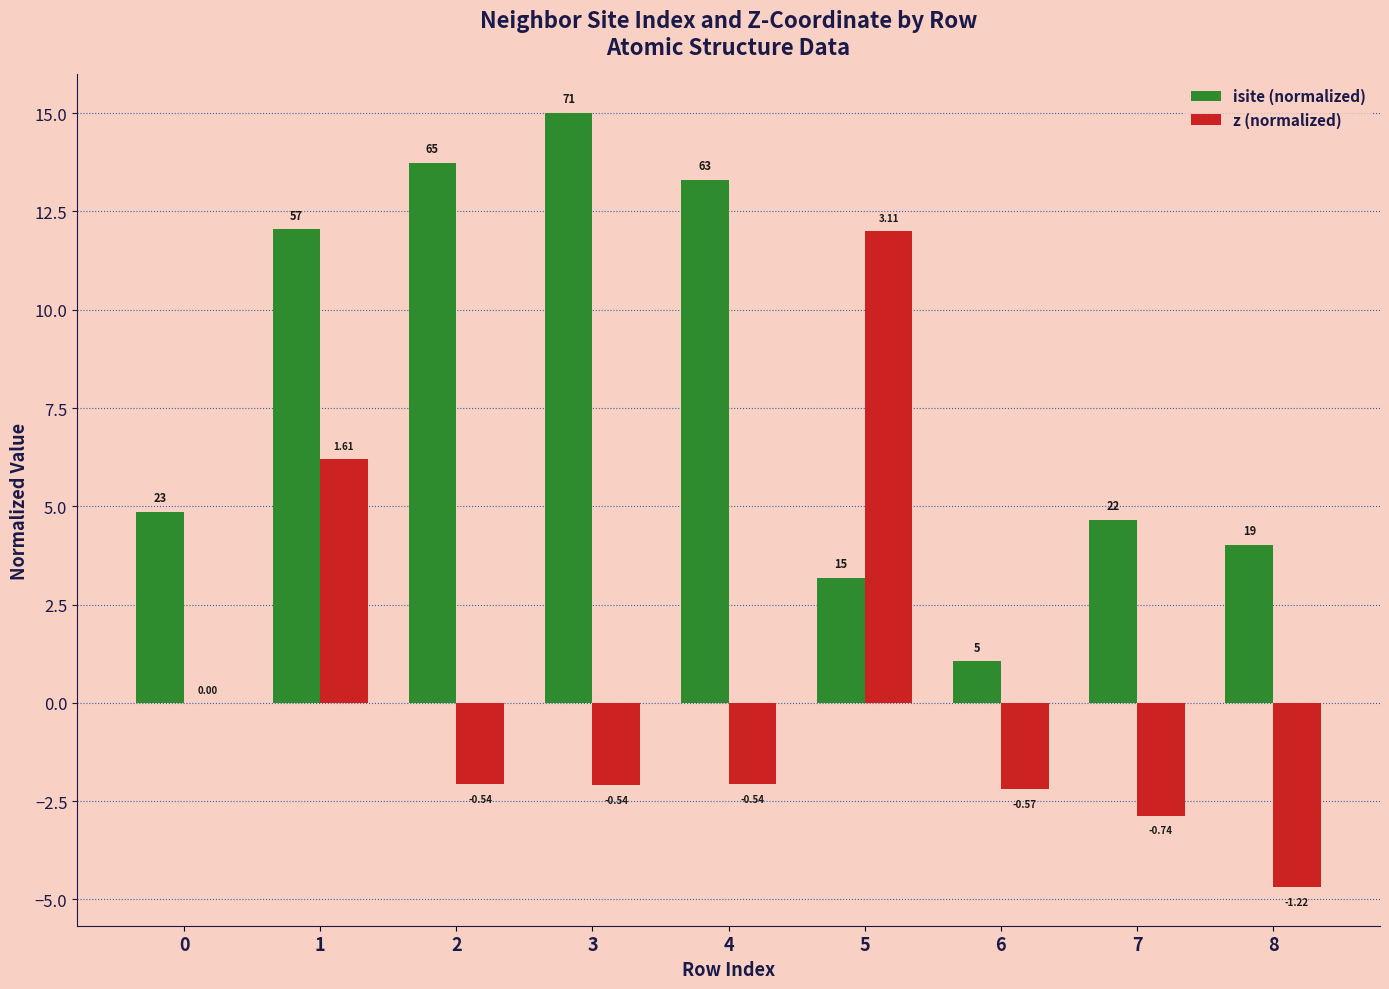

What are all the series names shown in the legend?

isite (normalized), z (normalized)